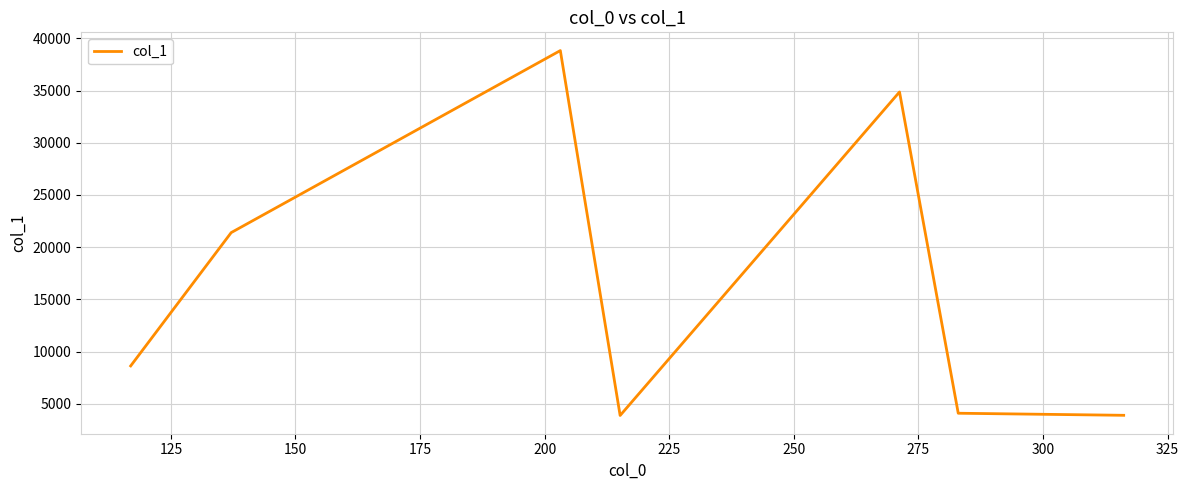

True or false: there are more than 0 points higher than both neighbors.

True